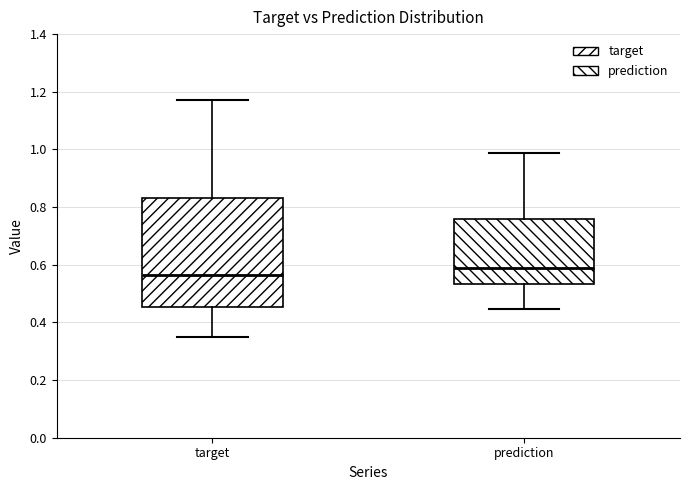

Which box's median line is the lowest?

target